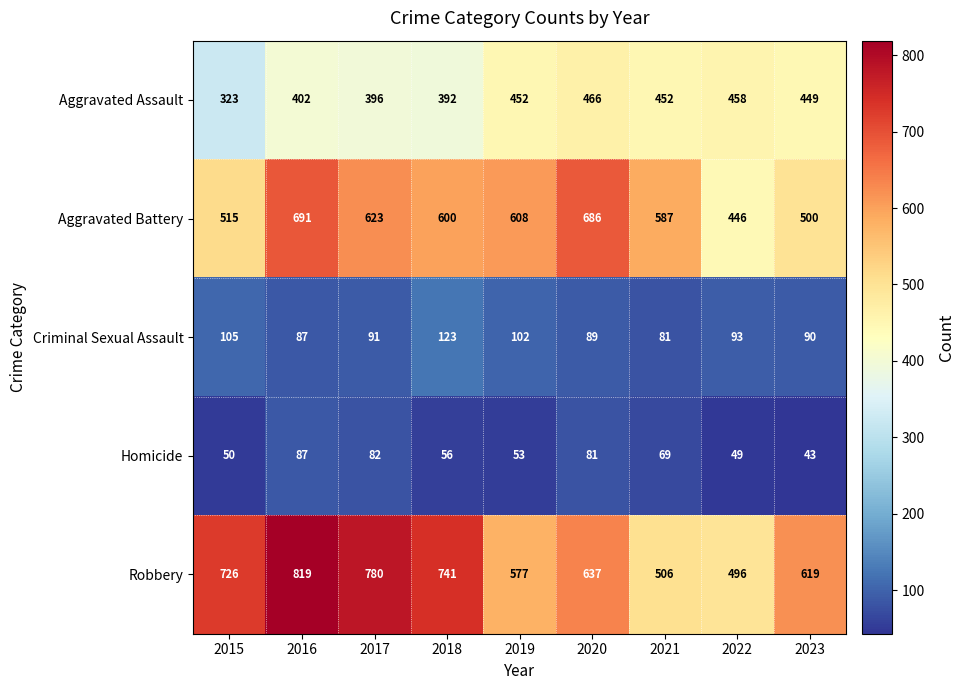

What is the total value across all series at 2018?

1912